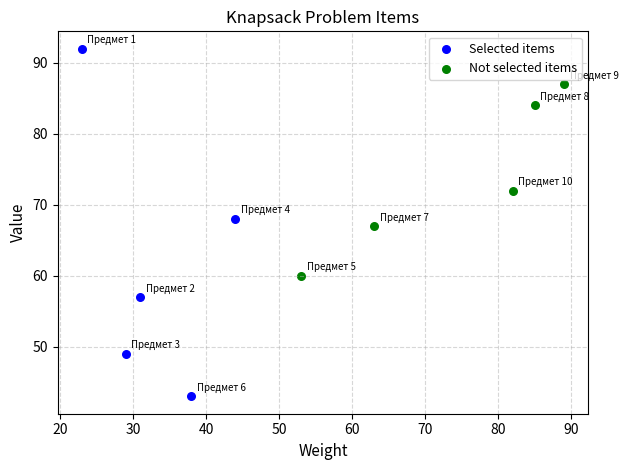

Which series reaches the maximum Y coordinate?

Selected items